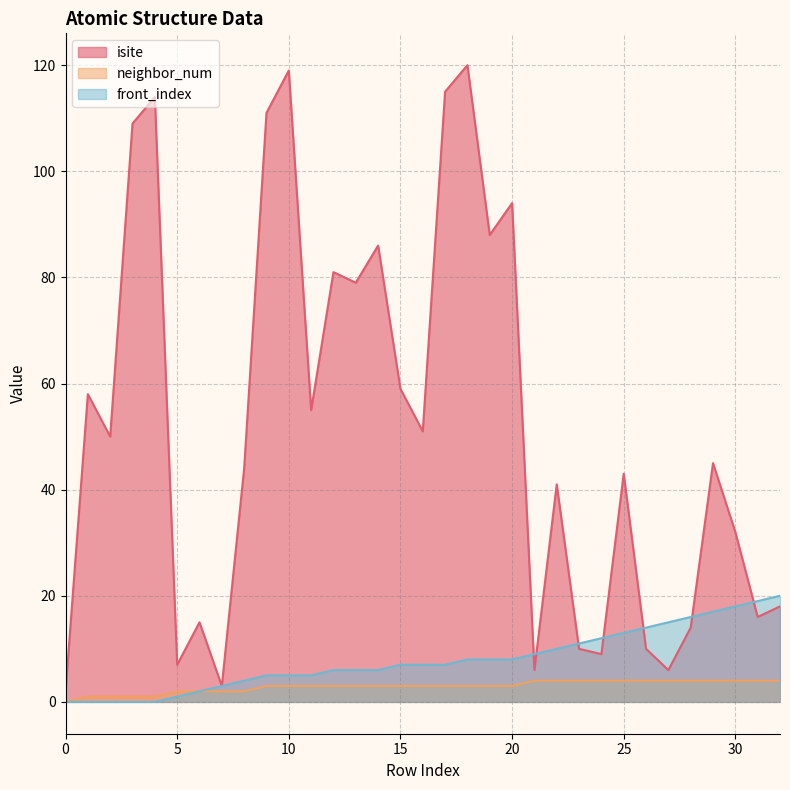

List the series in order of their peak value, lowest first.

neighbor_num, front_index, isite